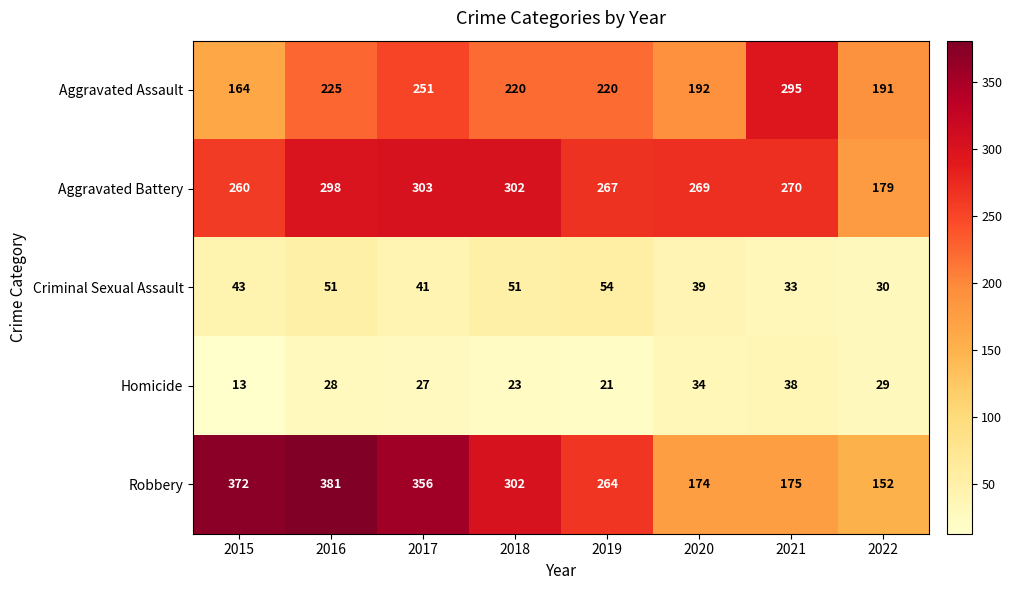

Is it true that Homicide equals 21 at 2019?

True